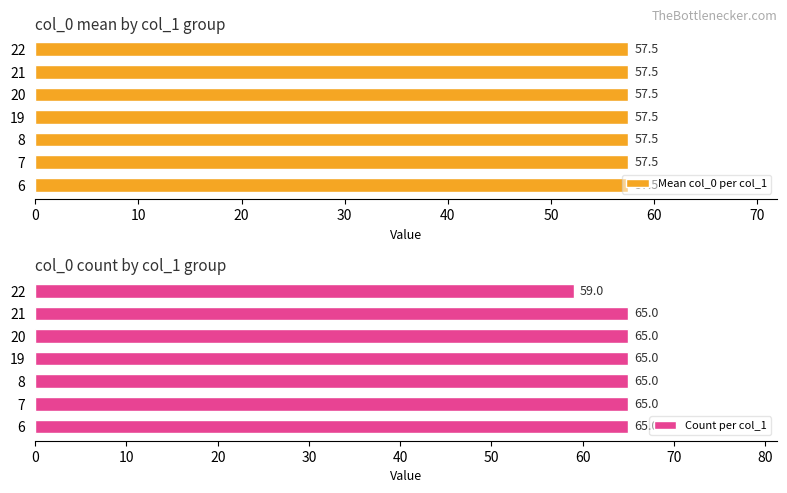

What is the sum of all Count per col_1 values?

449